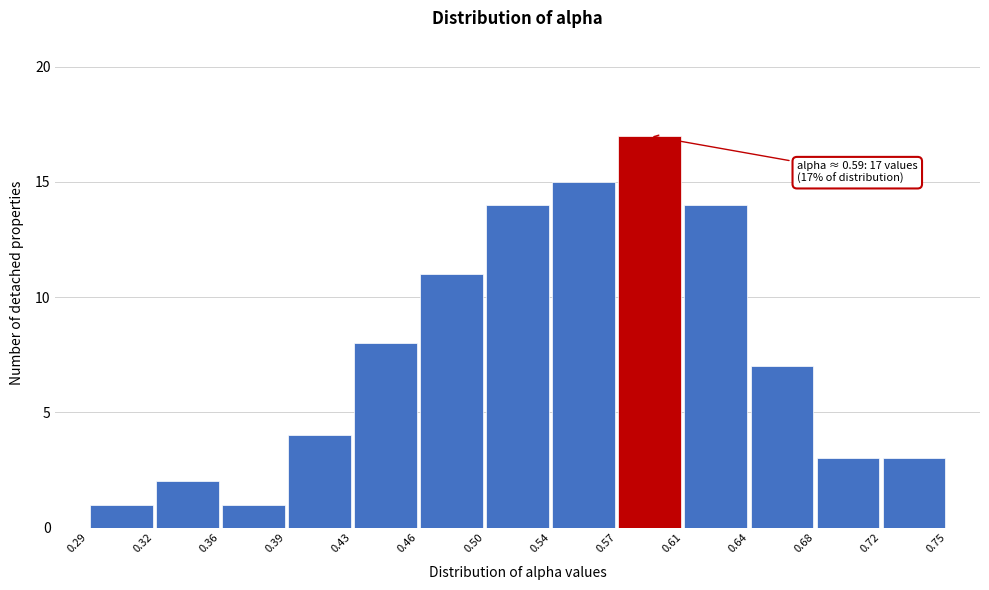

Over which range of the x-axis is the bar tallest?

0.57 to 0.61